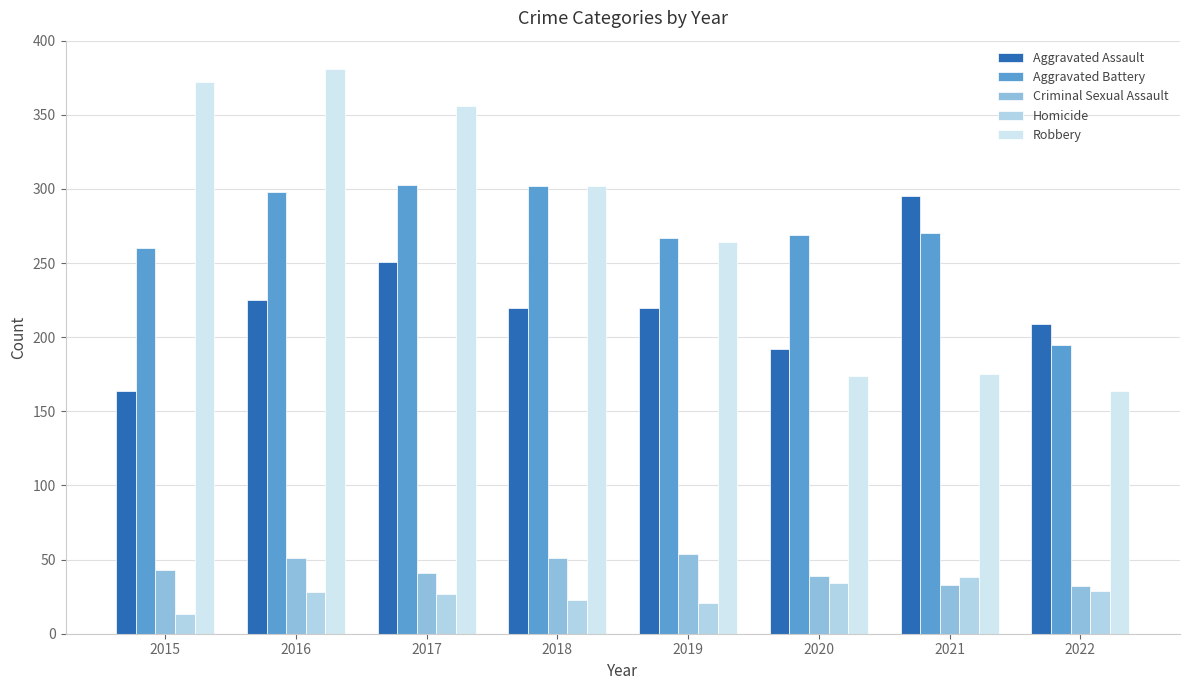

What is the sum of all Robbery values?

2188